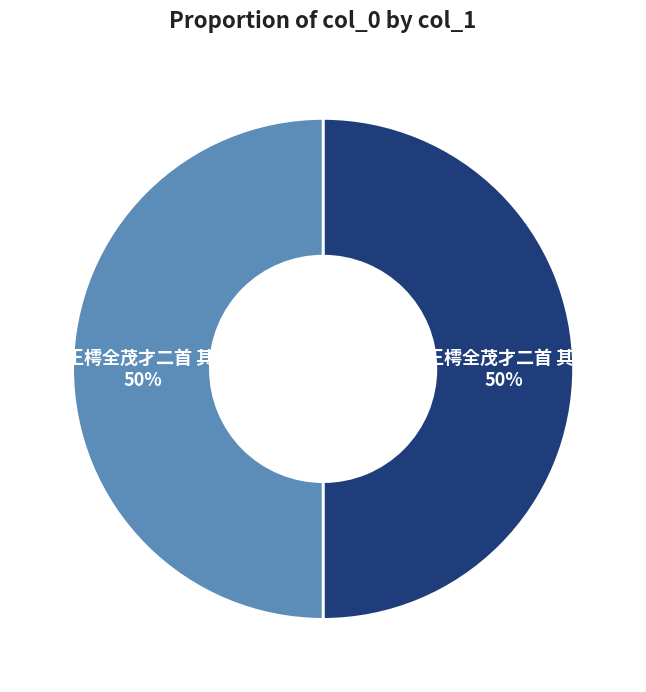

To the nearest percent, what percentage of the pie is 哭王樗全茂才二首 其二?

50%